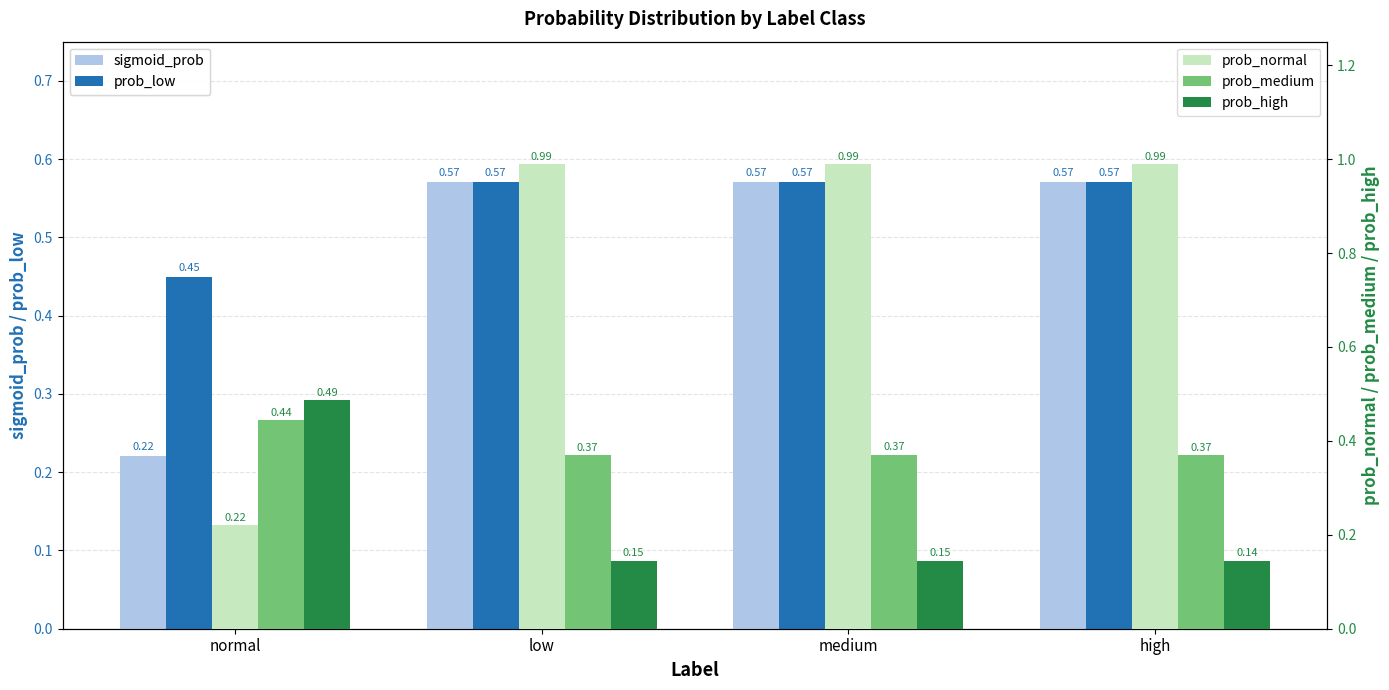

How many bars are there in total?

20